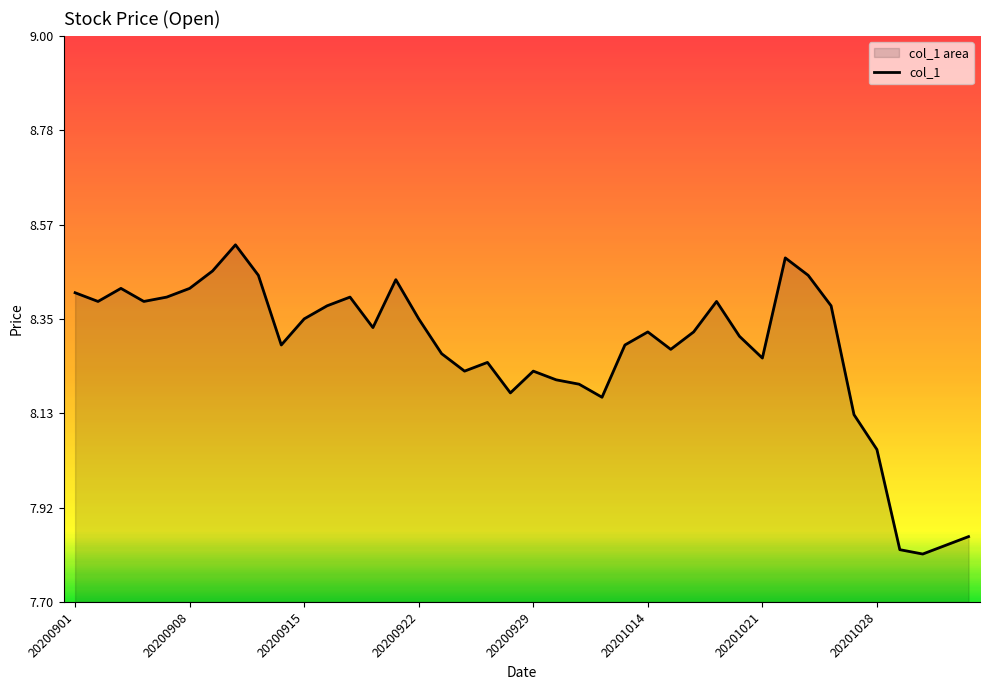

True or false: the data shows 8.4 at 20200911.

True